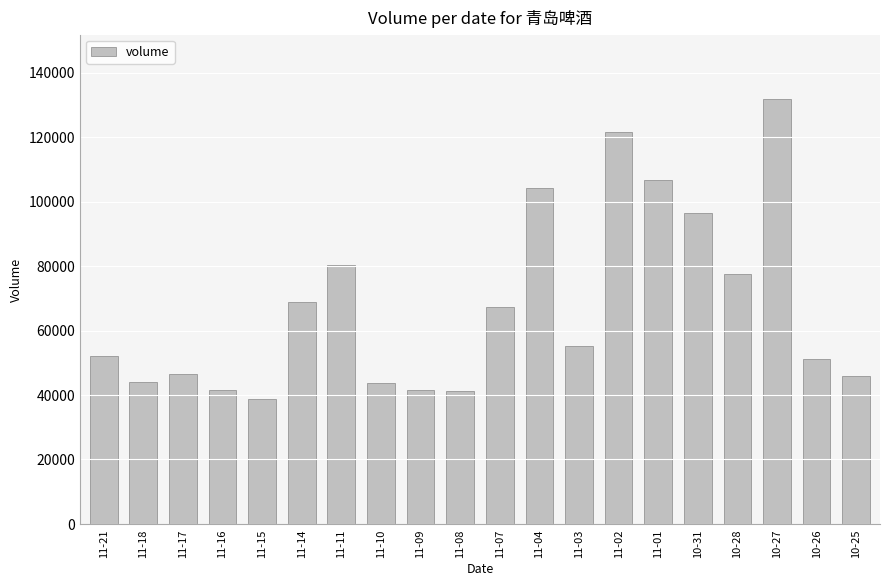

What is the difference between the values at 11-08 and 10-27?

90768